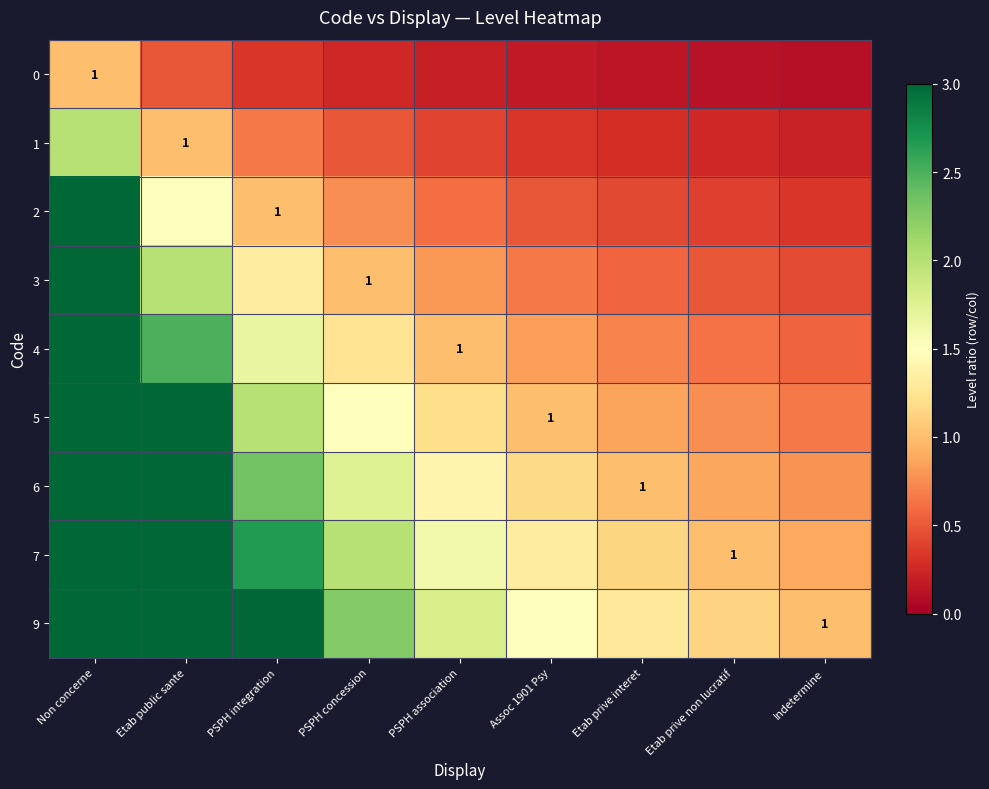

At which category does the chart reach its peak across all series?

Non concerne